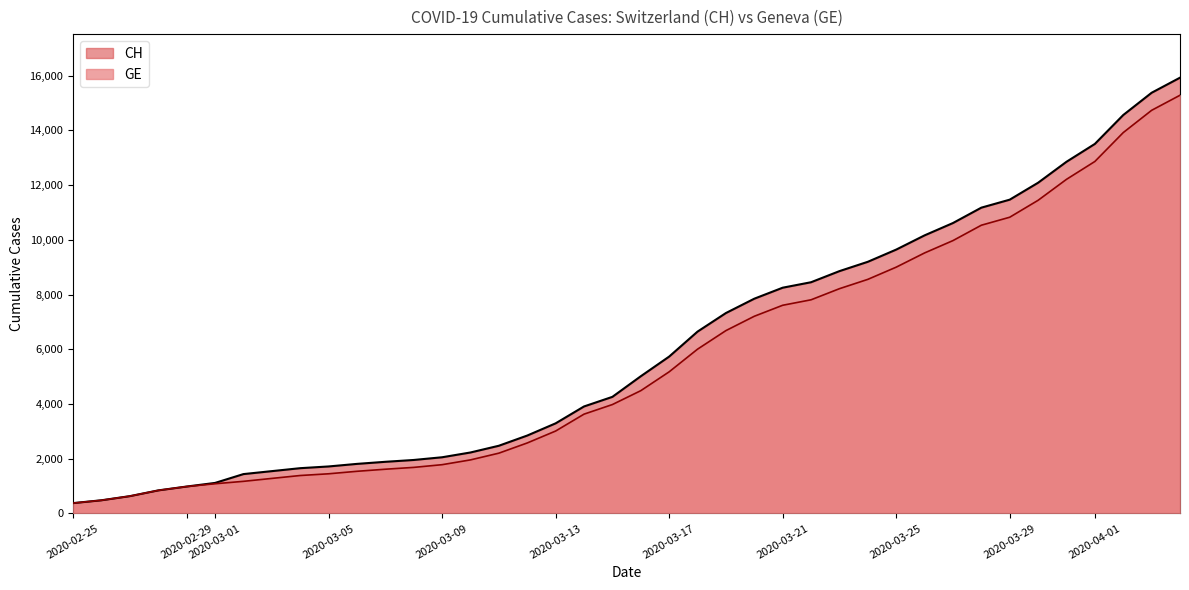

What is the lowest value of the CH series?

375